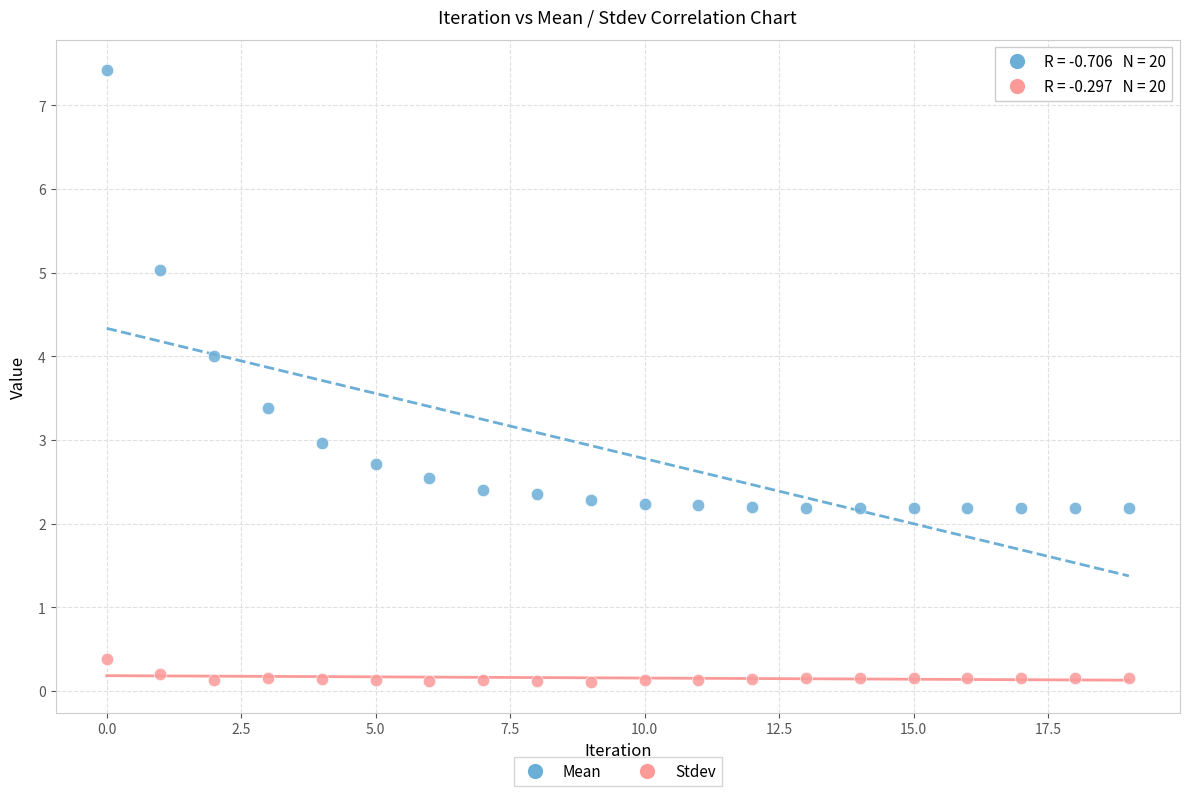

Across all data points, what is the range of Y values (max minus min)?

7.3